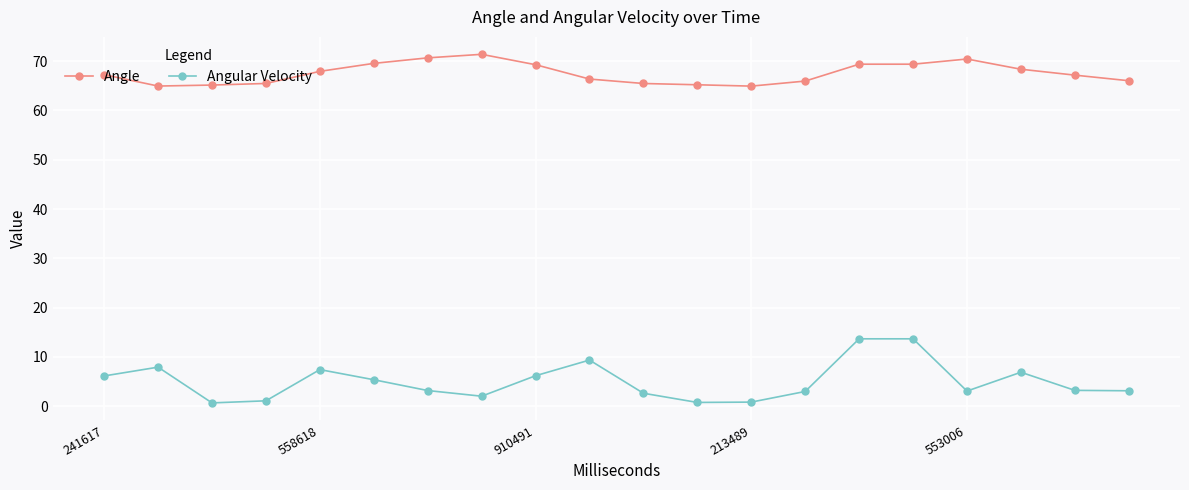

True or false: Angular Velocity and Angle intersect in this chart.

False